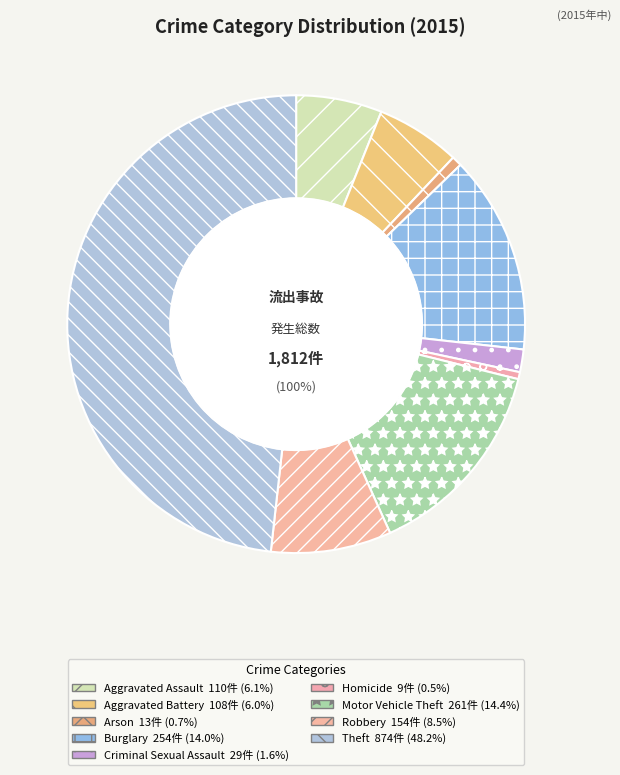

What percentage is the Robbery slice, to the nearest percent?

8%